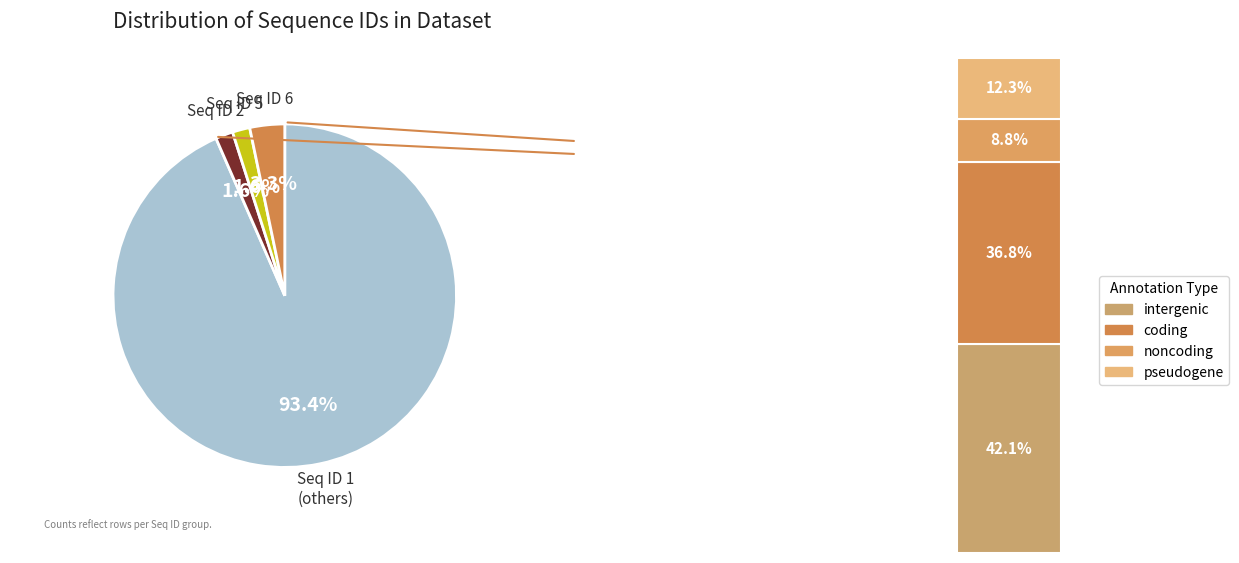

The Seq ID 1=5 slice represents 1% of the pie. True or false?

False